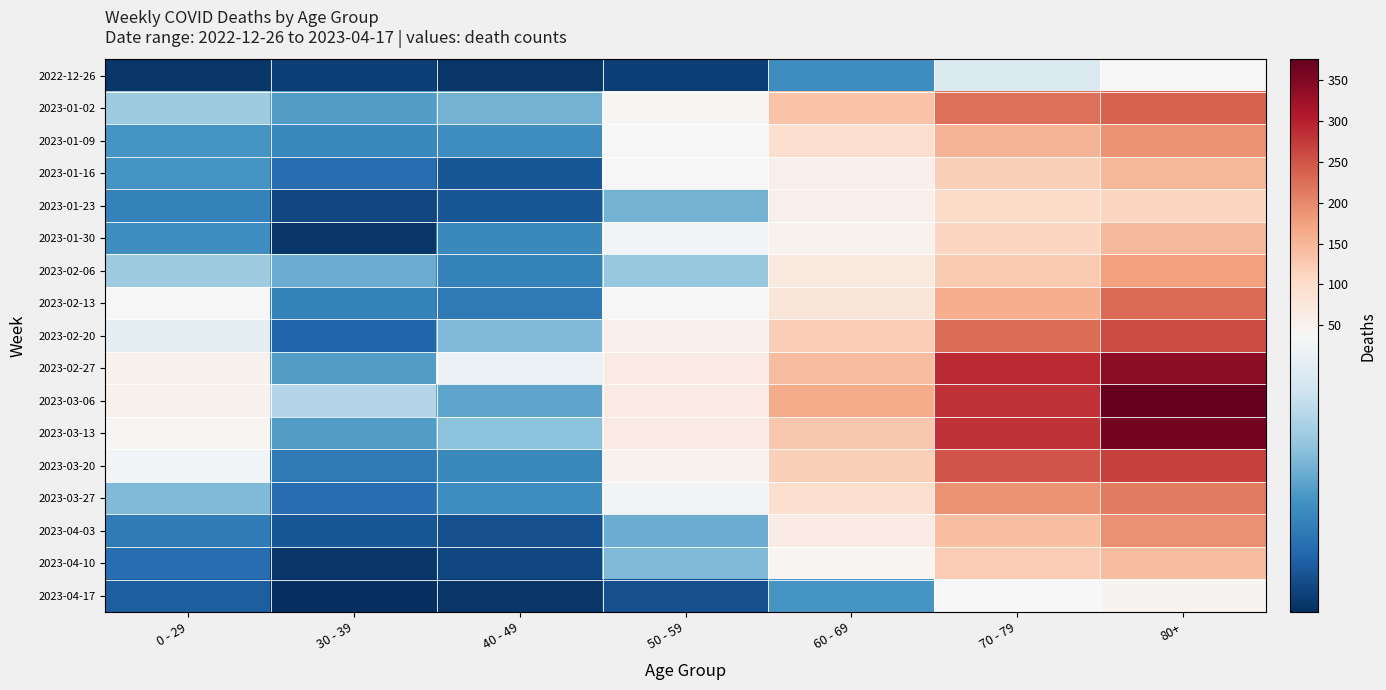

How many data points does each series have?

7